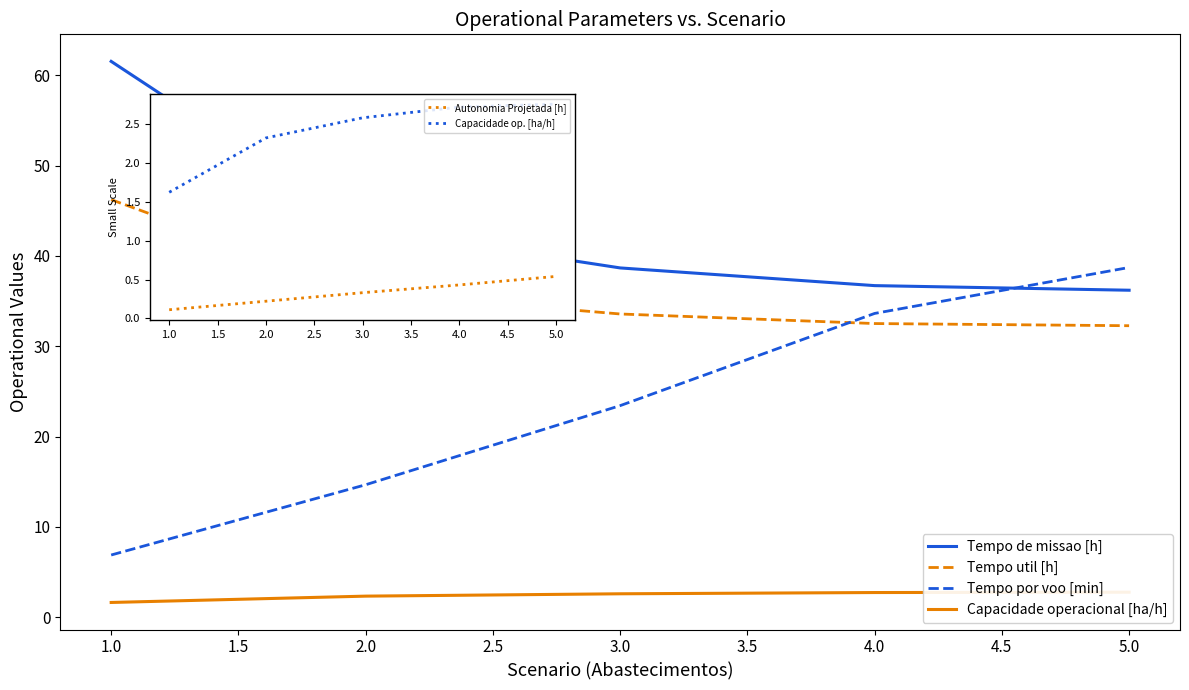

What is the difference between the second highest and minimum values in the Tempo util [h] series?

3.7